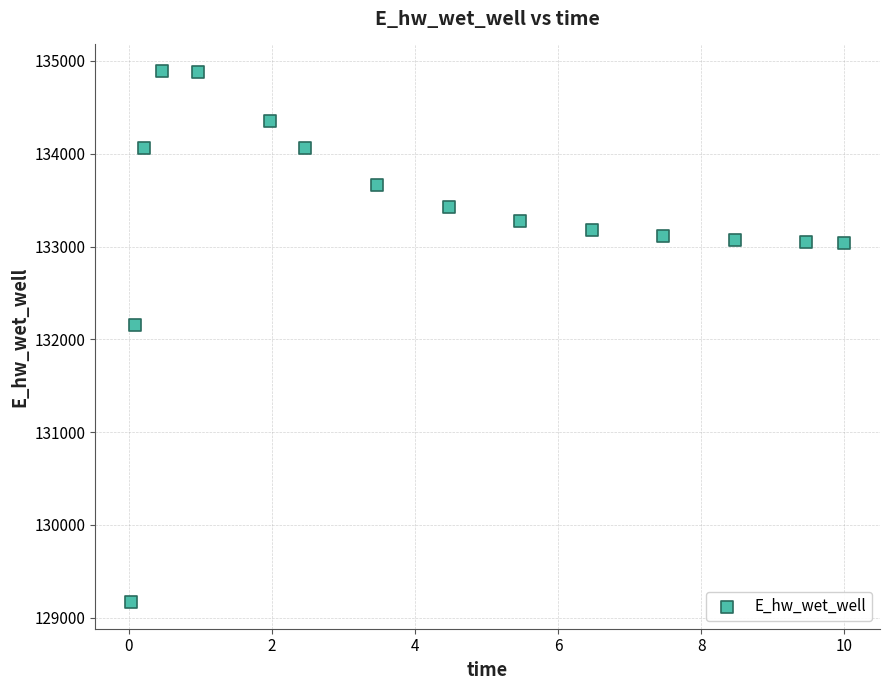

What Y value in the scatter plot is closest to 132030?

132155.0